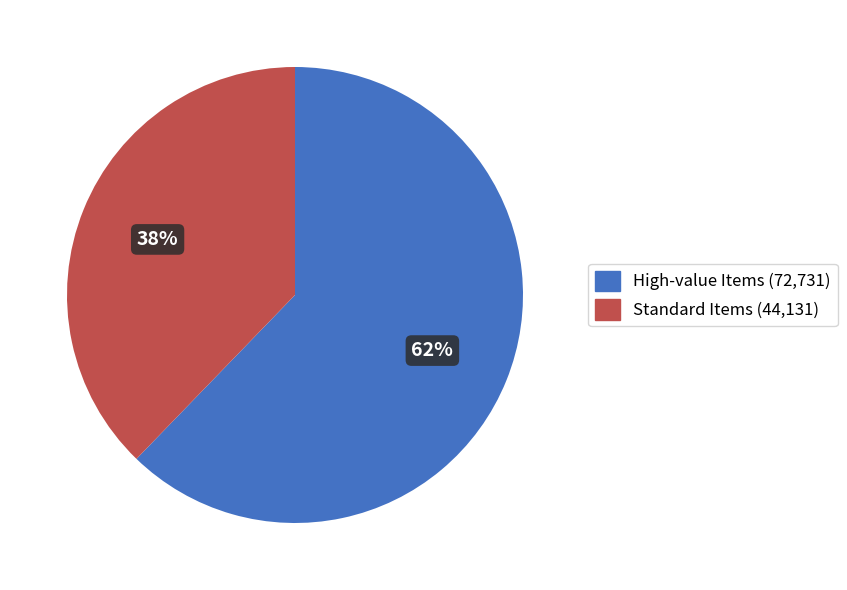

Is there a majority slice in this chart?

Yes